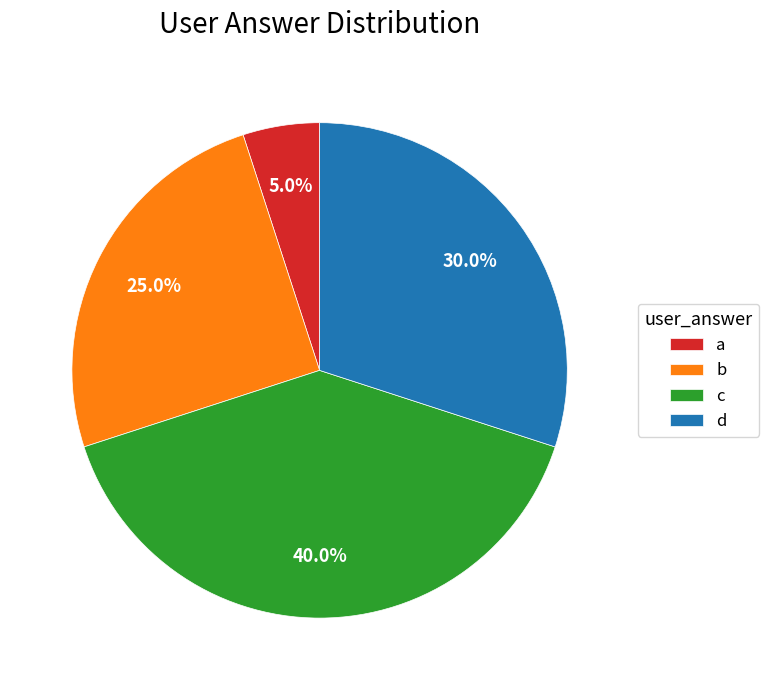

Is there any slice that represents more than half of the pie?

No